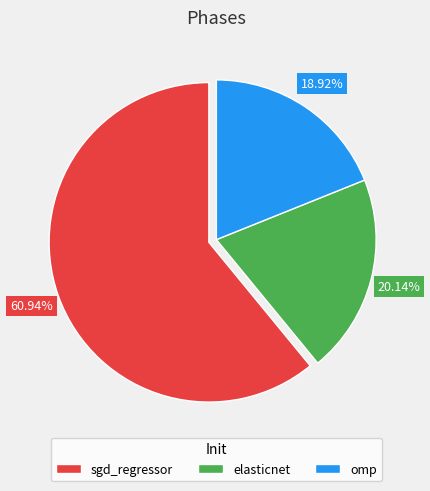

Which slice is the largest?

sgd_regressor